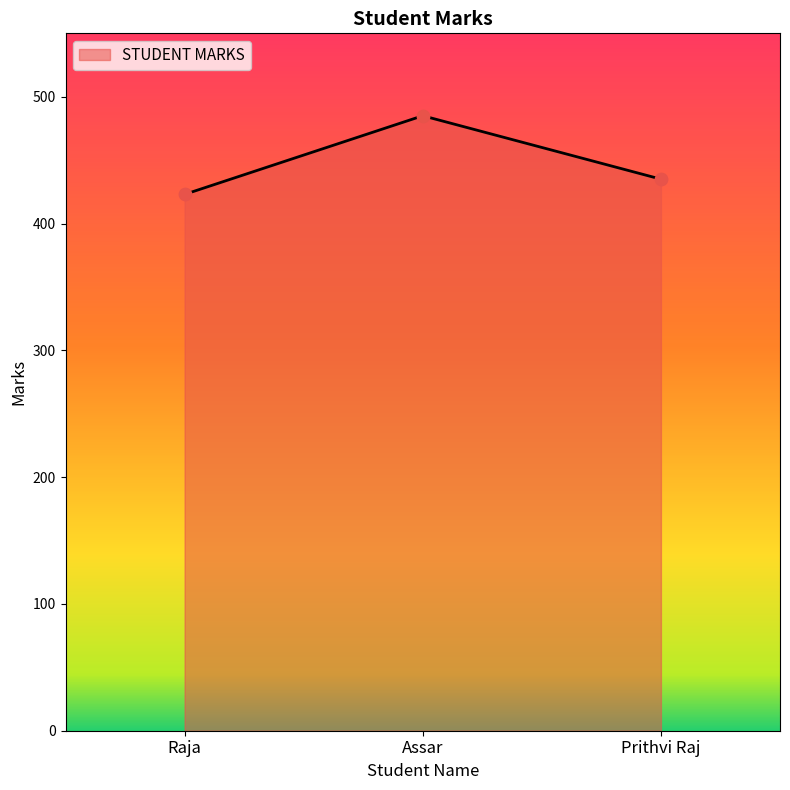

What is the change in value from Raja to Prithvi Raj?

+12